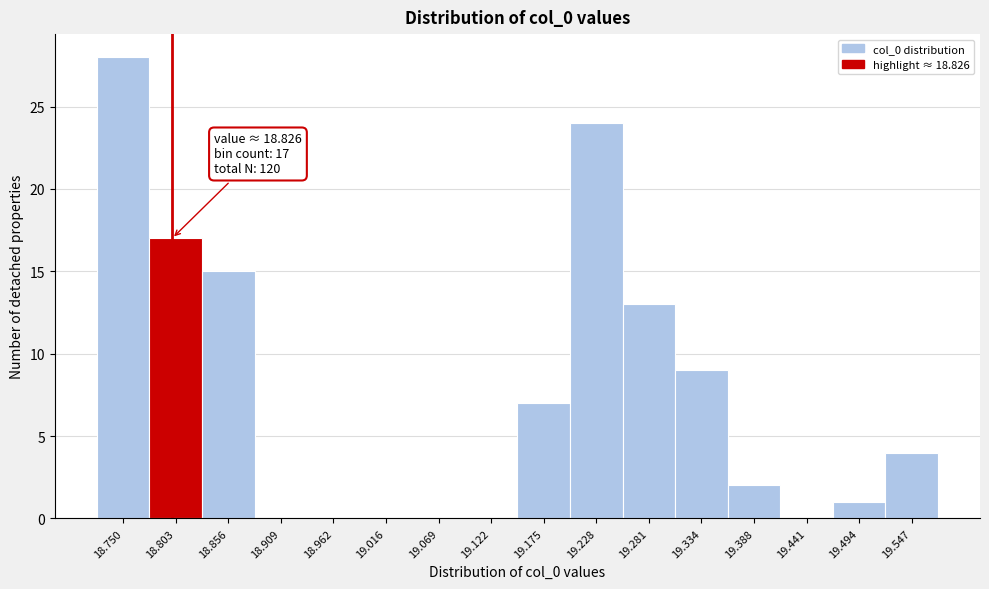

Reading left to right, extract all data points from this chart.

18.750=28	18.803=17	18.856=15	18.909=0	18.962=0	19.016=0	19.069=0	19.122=0	19.175=7	19.228=24	19.281=13	19.334=9	19.388=2	19.441=0	19.494=1	19.547=4